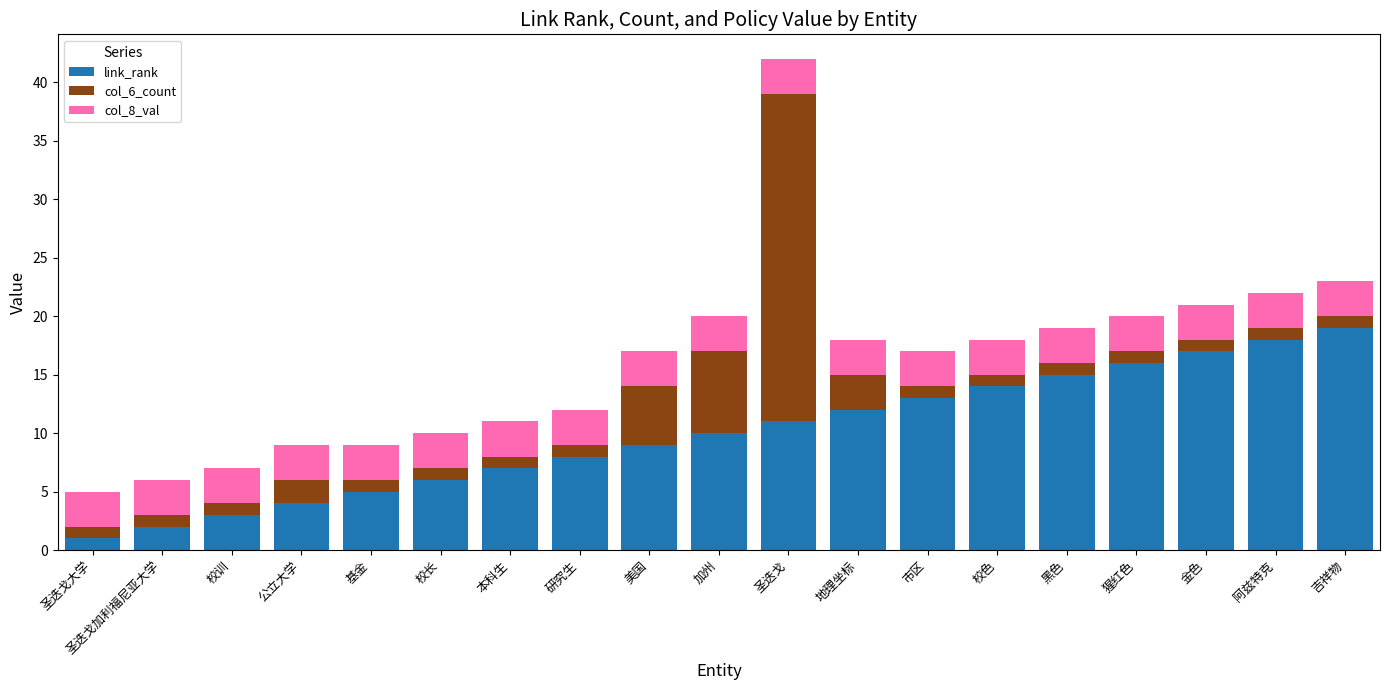

True or false: link_rank has a value of 5 at 本科生.

False